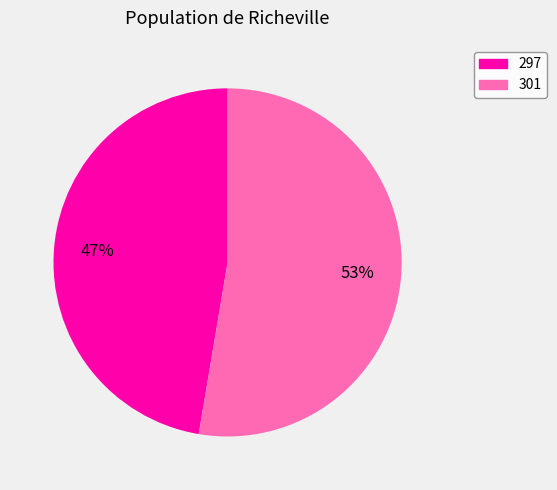

Do 297 and 301 together represent more than half of the pie?

Yes